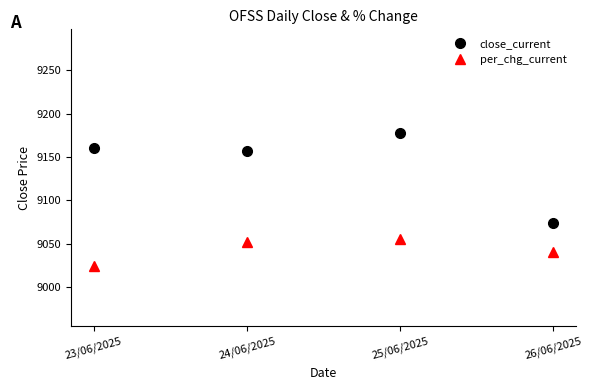

What is the value of the per_chg_current point at the 1st from the left?

9024.5